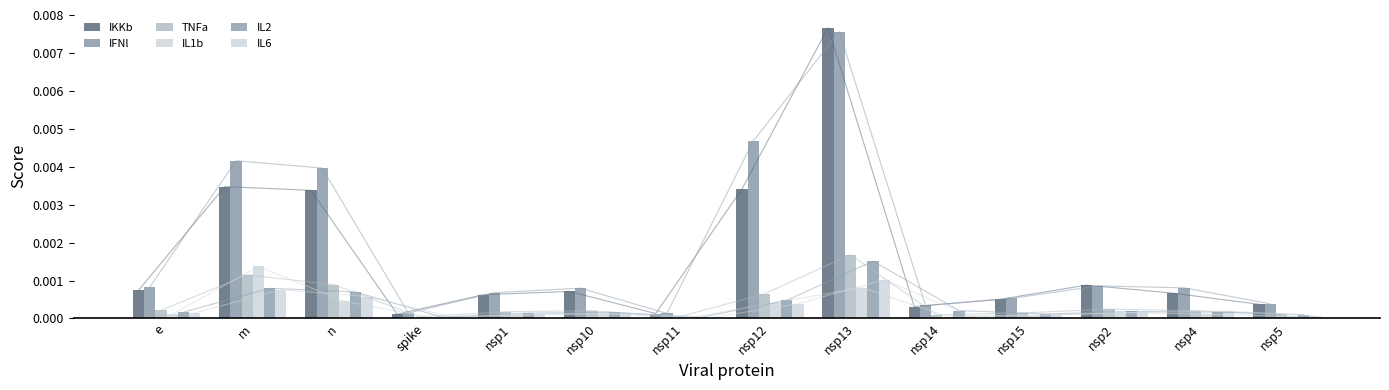

Which series has the widest spread of values?

IKKb